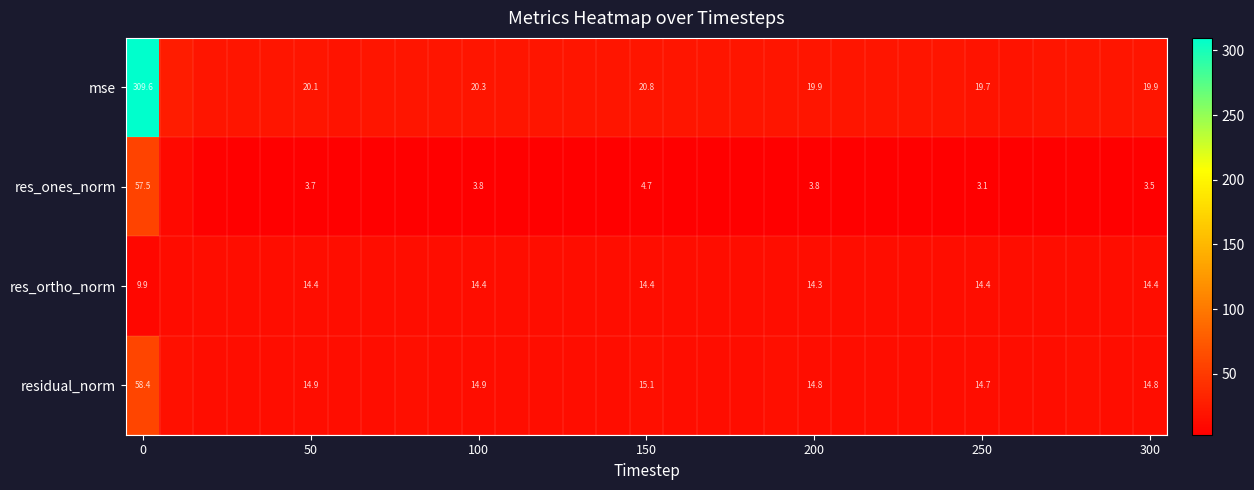

Rank the series at 100 from lowest to highest value.

res_ones_norm, res_ortho_norm, residual_norm, mse